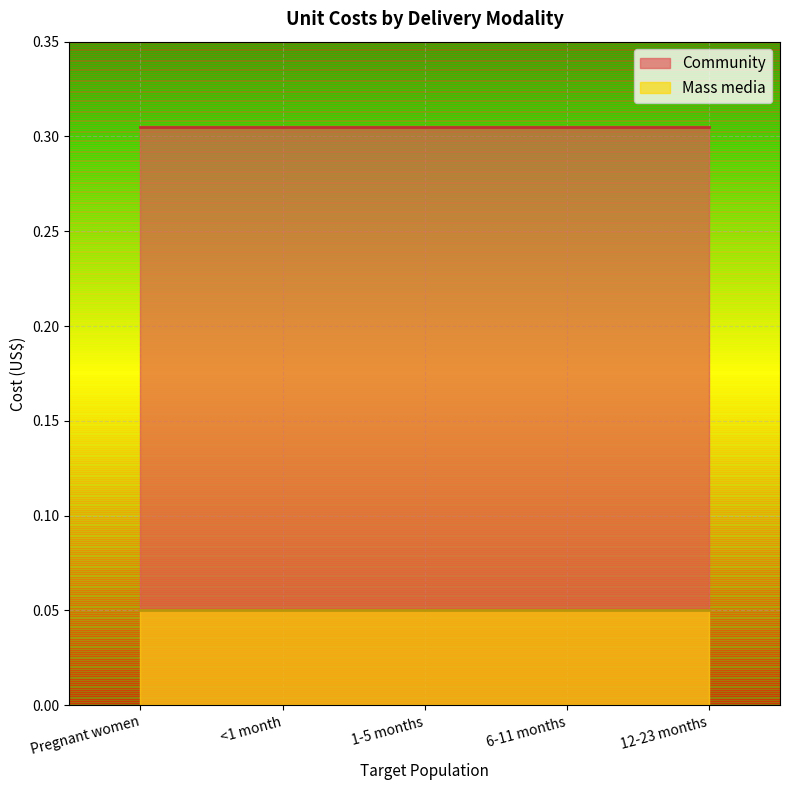

True or false: Community and Mass media intersect in this chart.

False